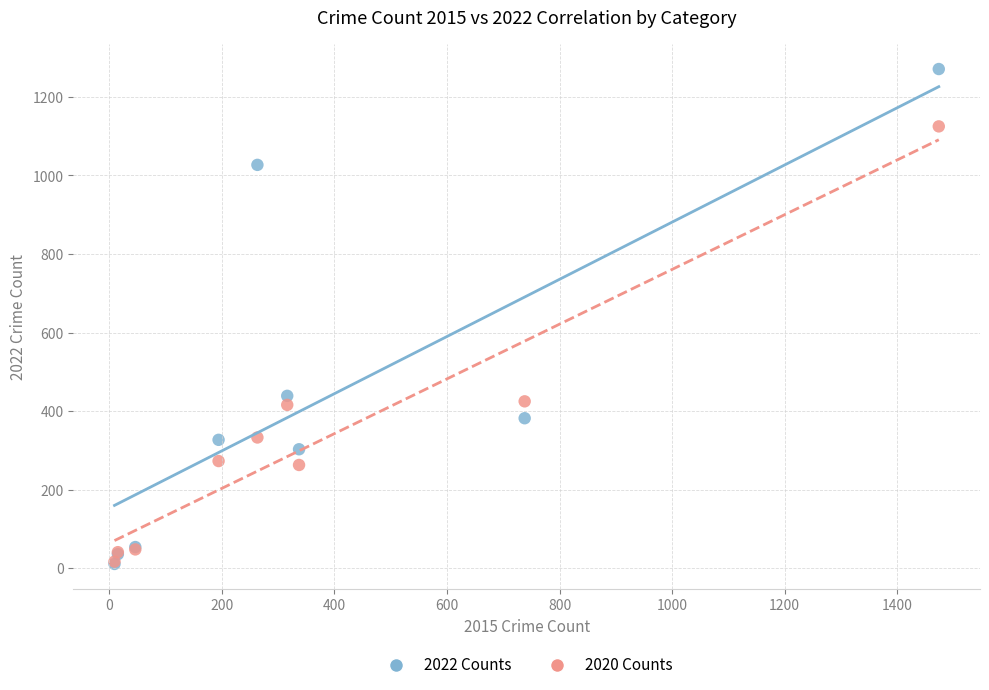

In the 2022 Counts series, what Y value is closest to 641?

439